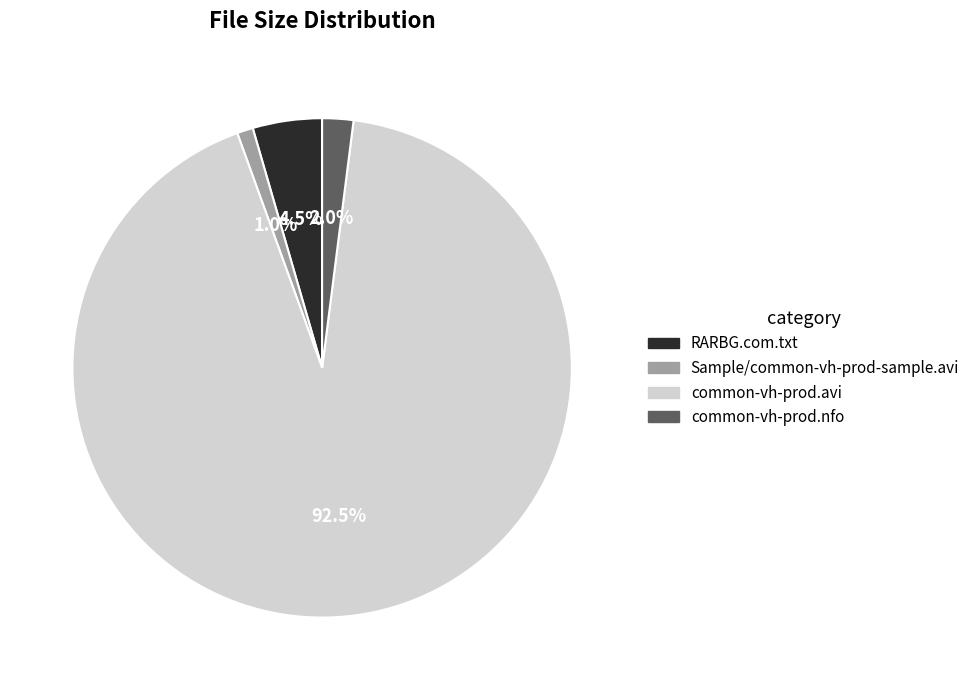

Combined, do common-vh-prod.avi and RARBG.com.txt account for over 50%?

Yes